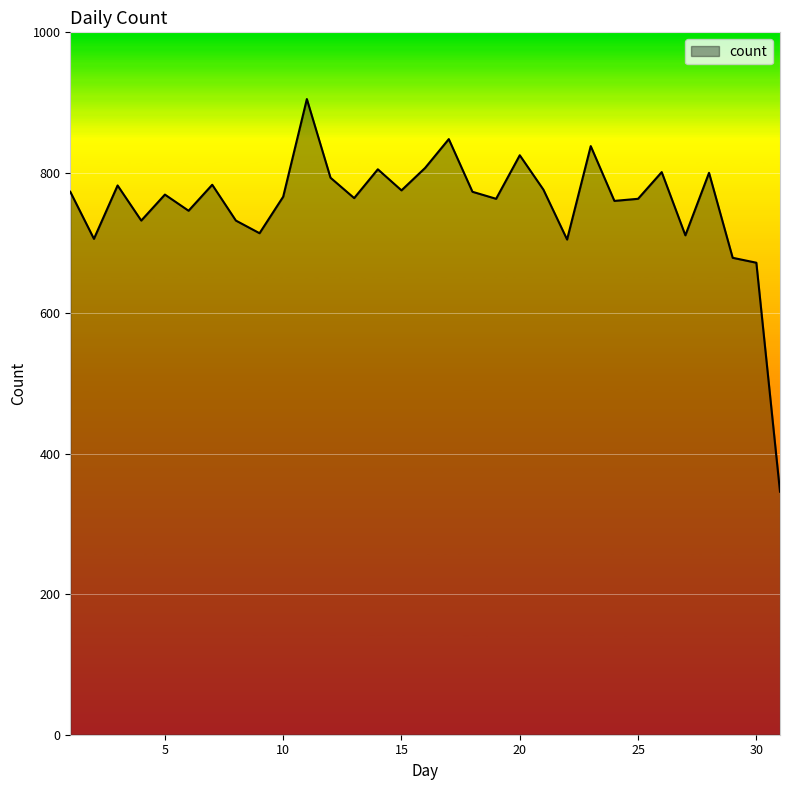

What is the greatest value displayed?

905